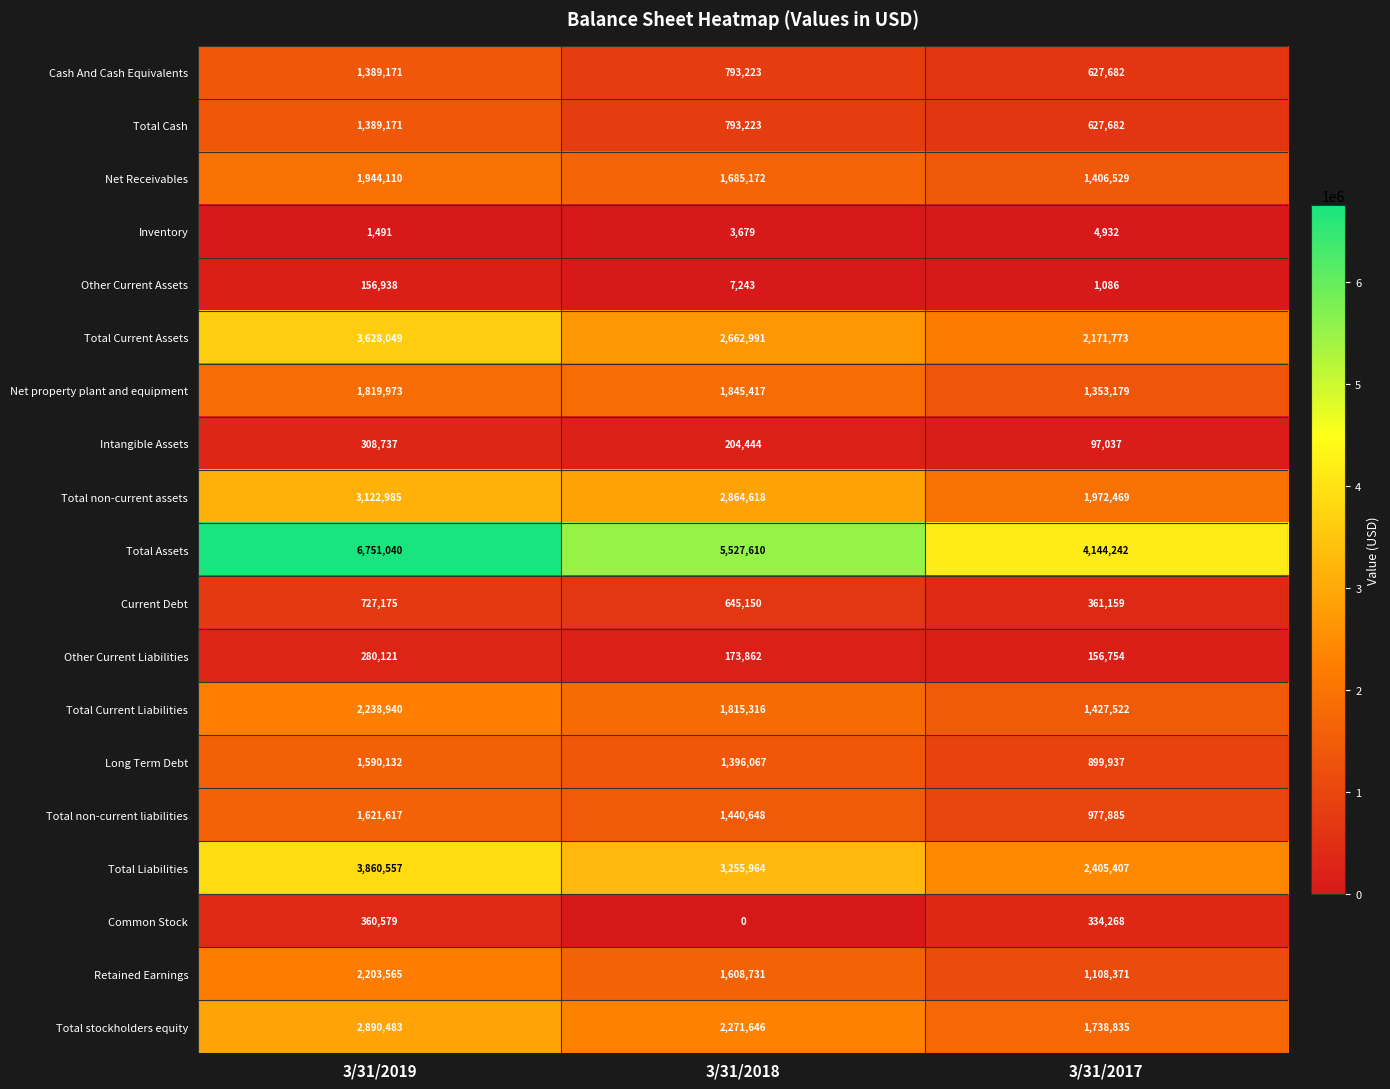

Which series has the largest total across all categories?

Total Assets